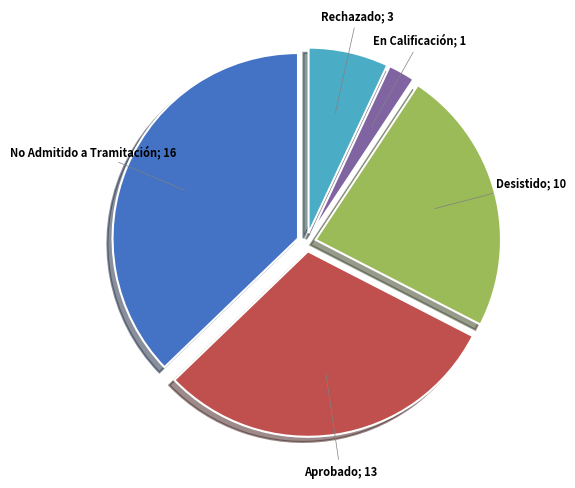

Count the number of slices in the pie.

5